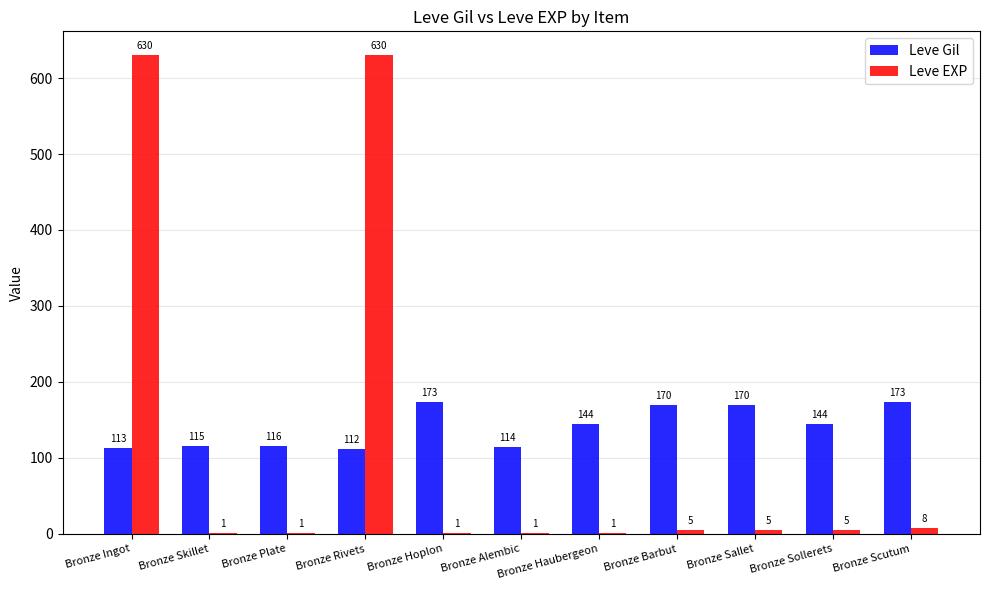

What is the average value of the Leve EXP series?

117